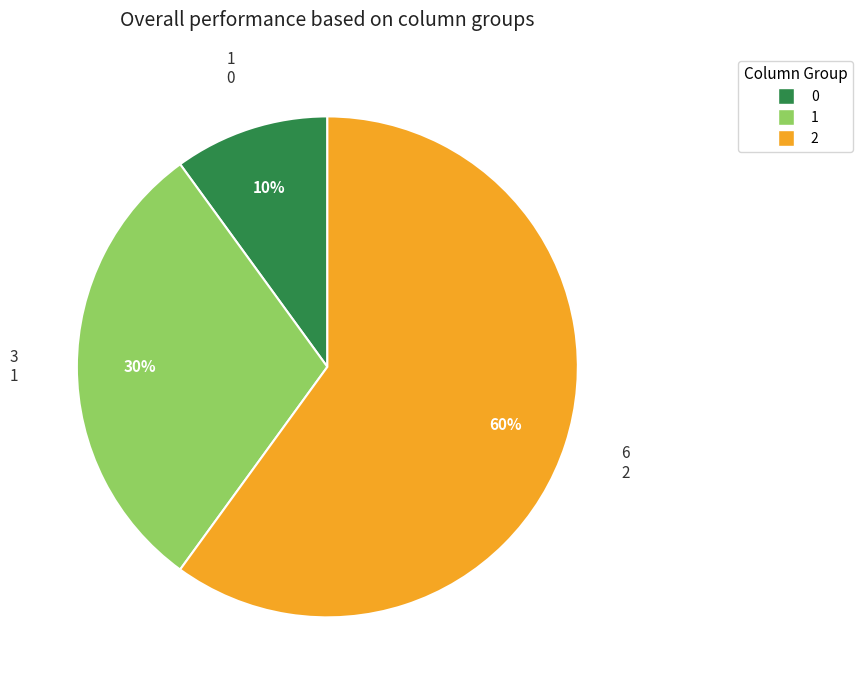

To the nearest percent, what percentage of the pie is 2?

60%